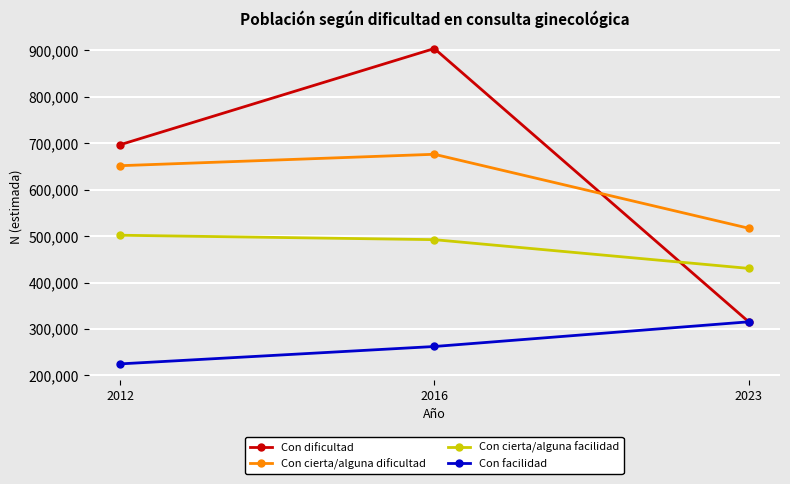

List the series in order of their peak value, lowest first.

Con facilidad, Con cierta/alguna facilidad, Con cierta/alguna dificultad, Con dificultad